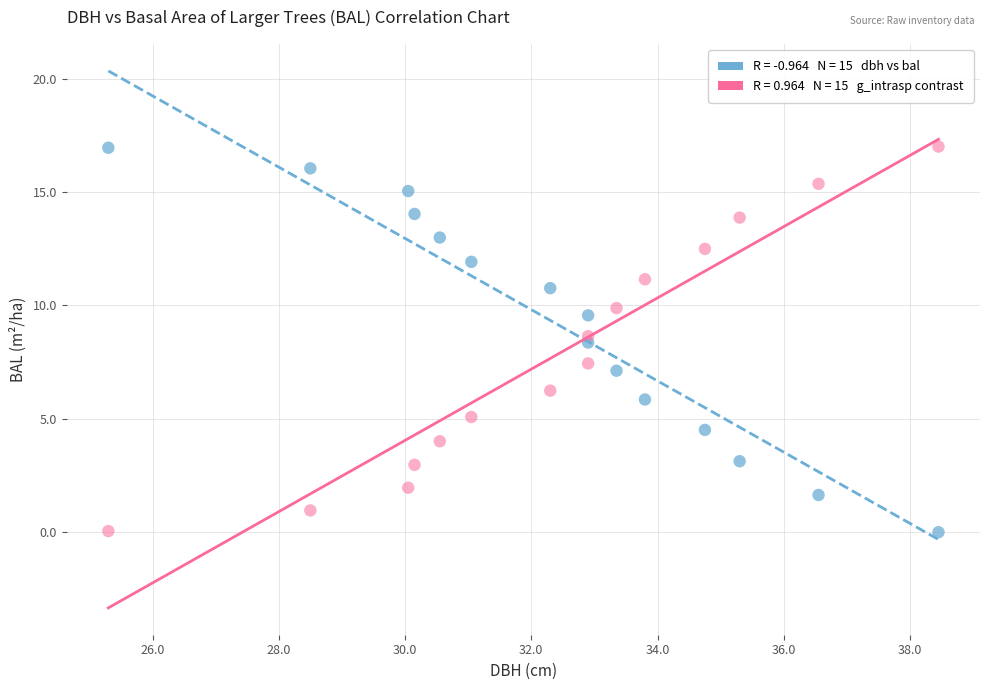

Across all data points, what is the range of X values (max minus min)?

13.2